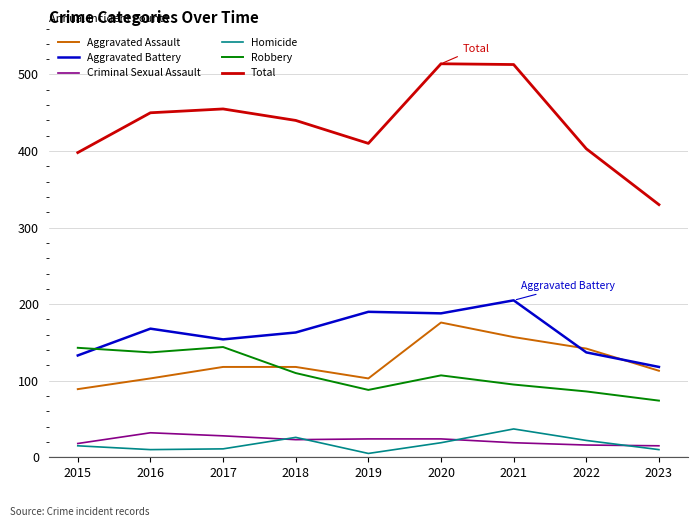

What is the sum of the Criminal Sexual Assault values at 2019 and 2016?

56